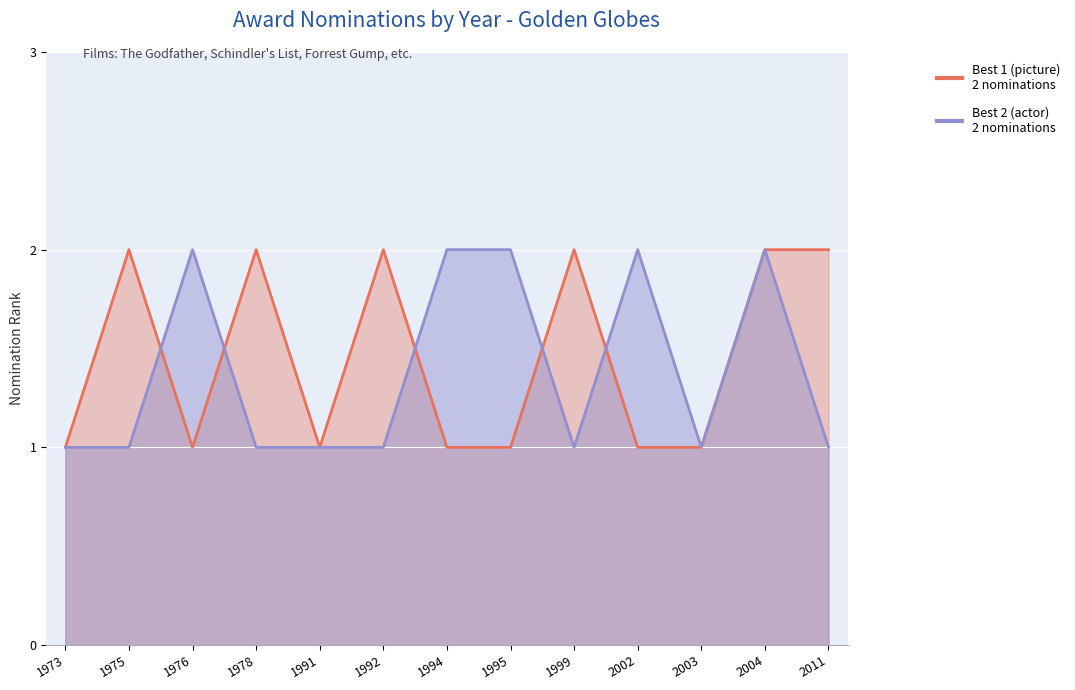

What is the minimum value shown in the chart?

1